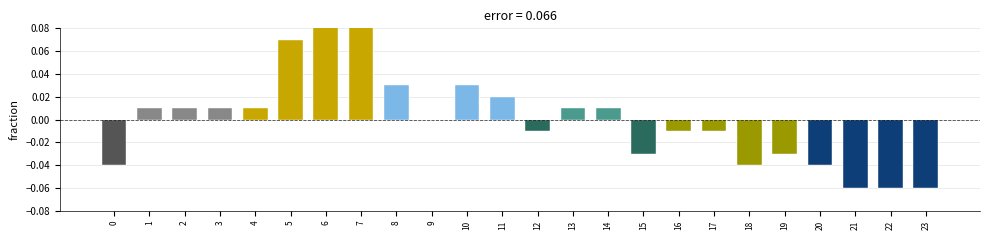

Are the bars horizontal?

No